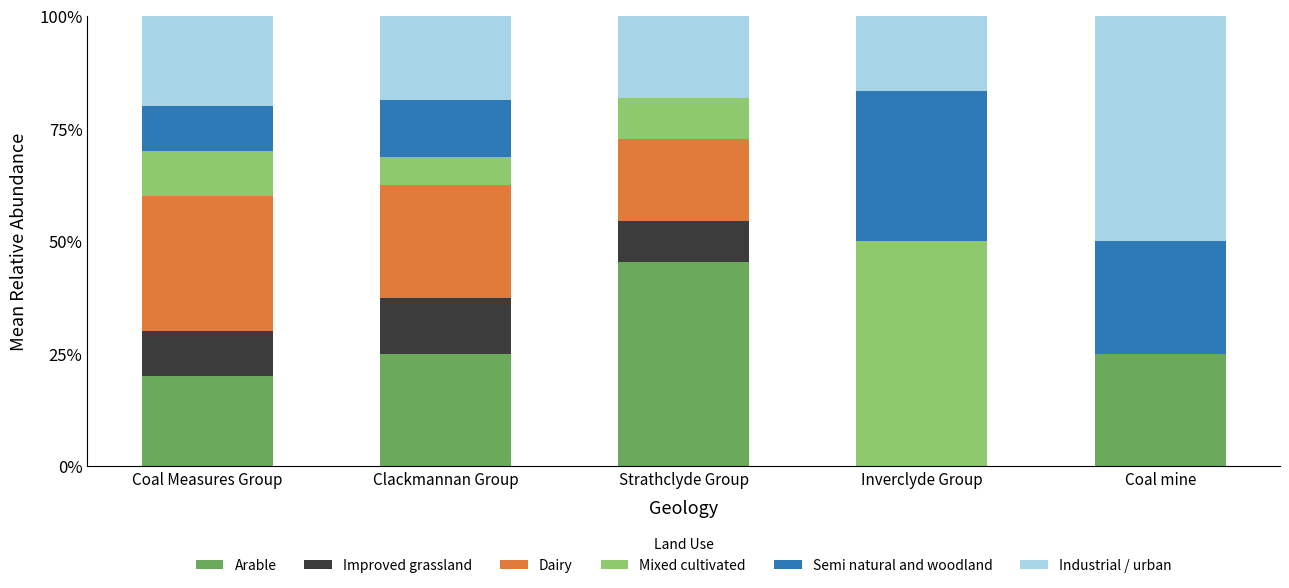

Reading left to right, list the values for the Arable series.

Coal Measures Group=20.0	Clackmannan Group=25.0	Strathclyde Group=45.5	Inverclyde Group=0.0	Coal mine=25.0